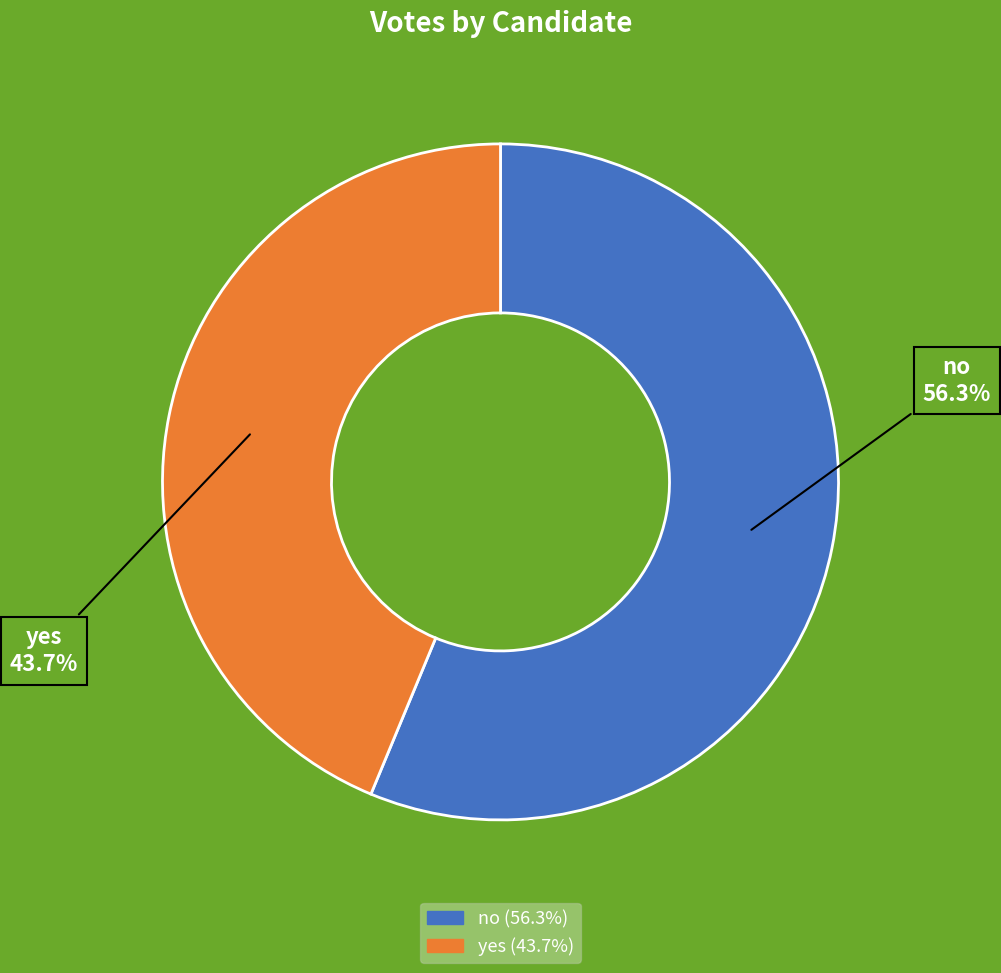

What percentage is the no slice, to the nearest percent?

56%